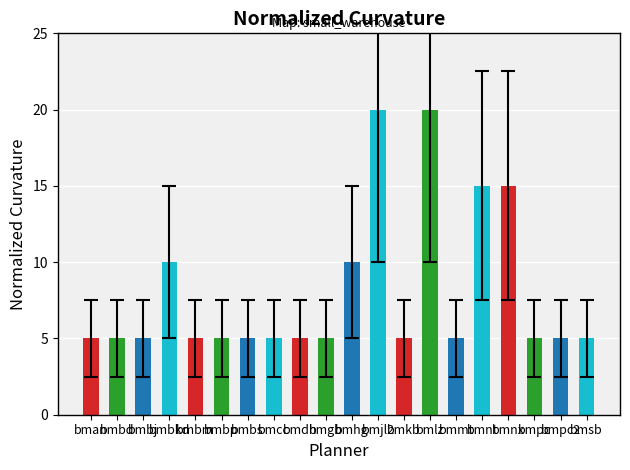

What is the label of the 15th bar from the left?

bmmt